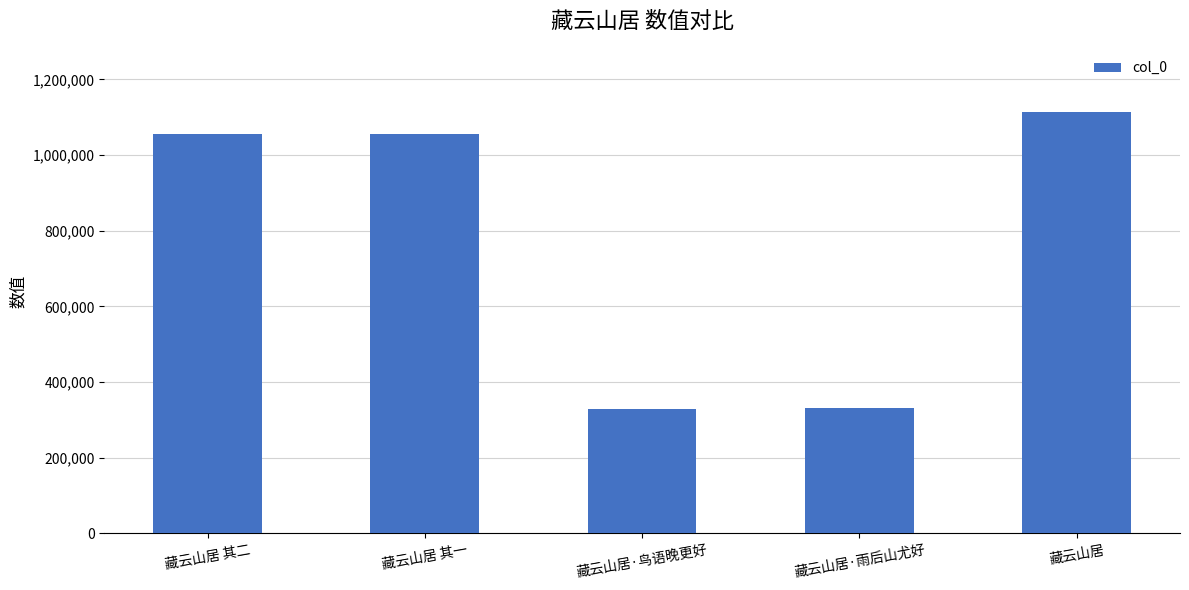

What is the smallest value displayed?

329931